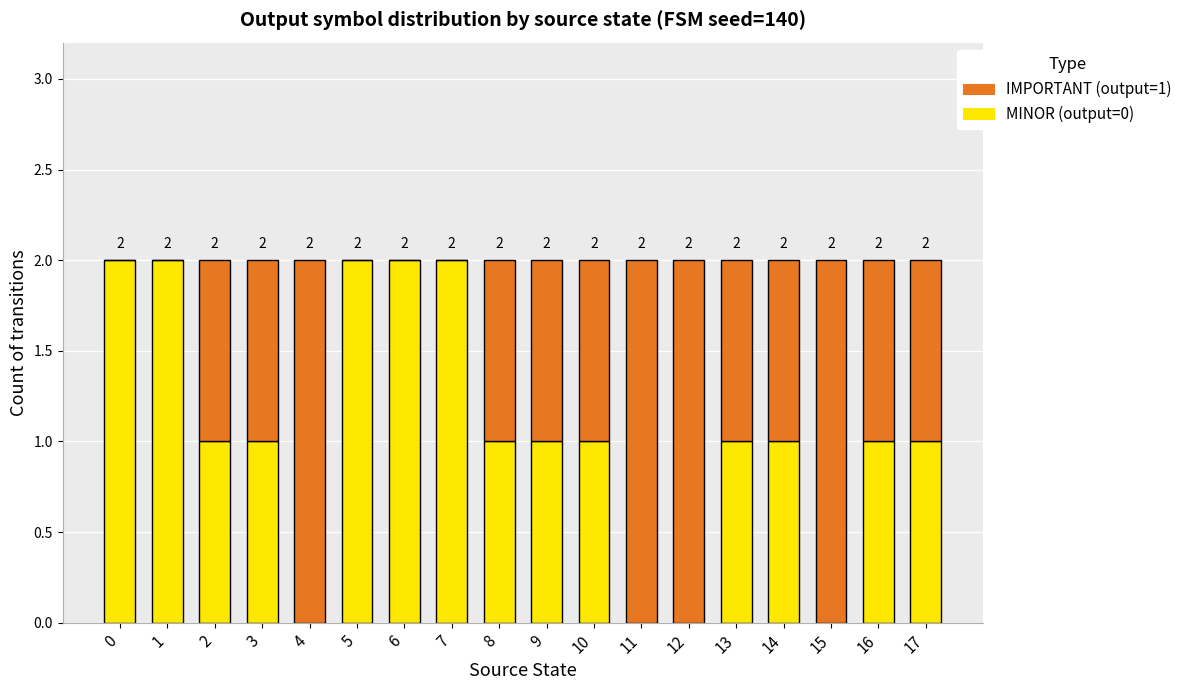

What is the value of the MINOR (output=0) bar at the 14th from the left?

1